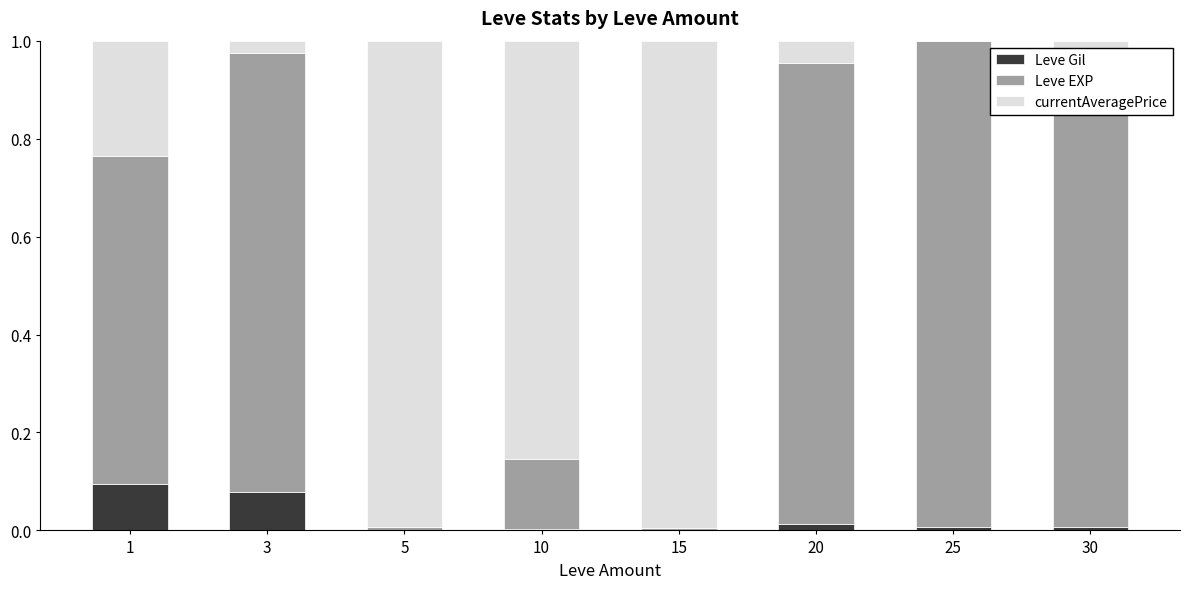

True or false: Leve Gil has a value of 0.0 at 15.

True